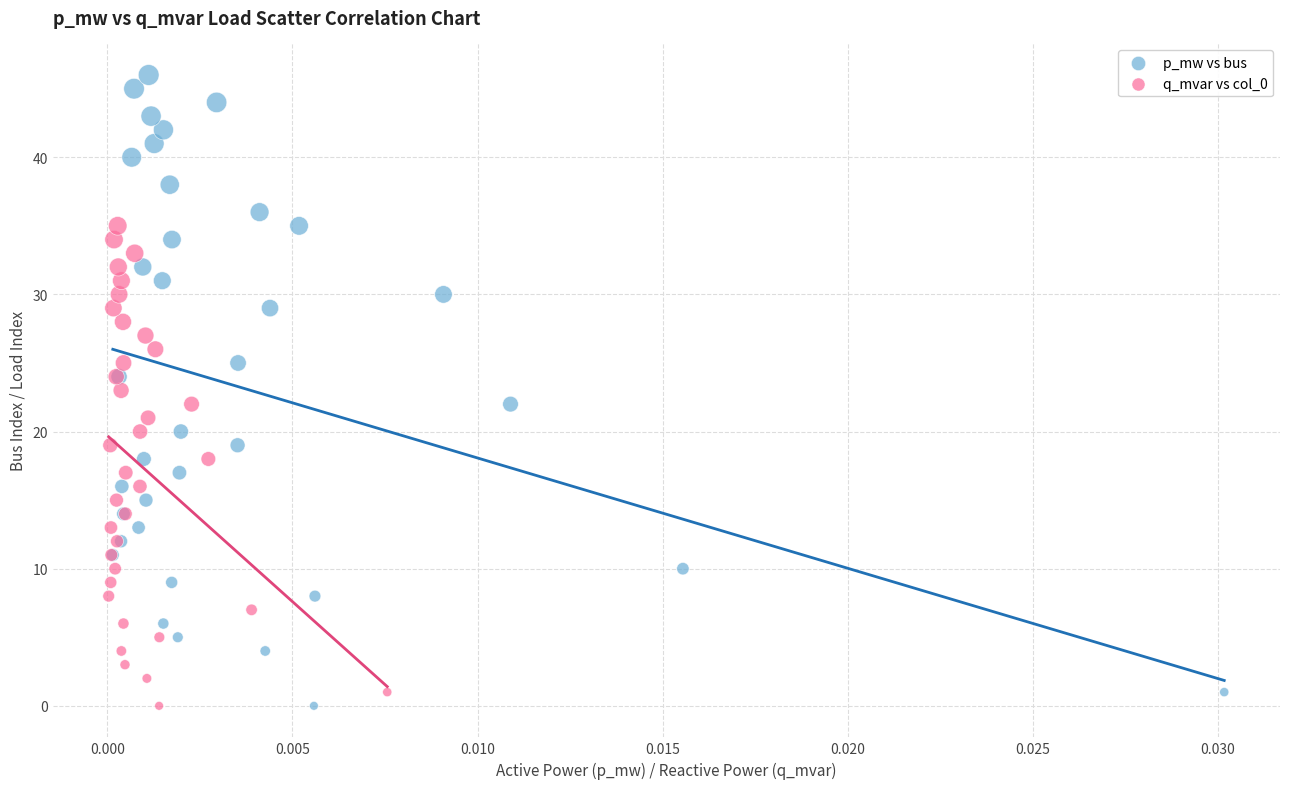

Which series contains the highest Y value?

p_mw vs bus